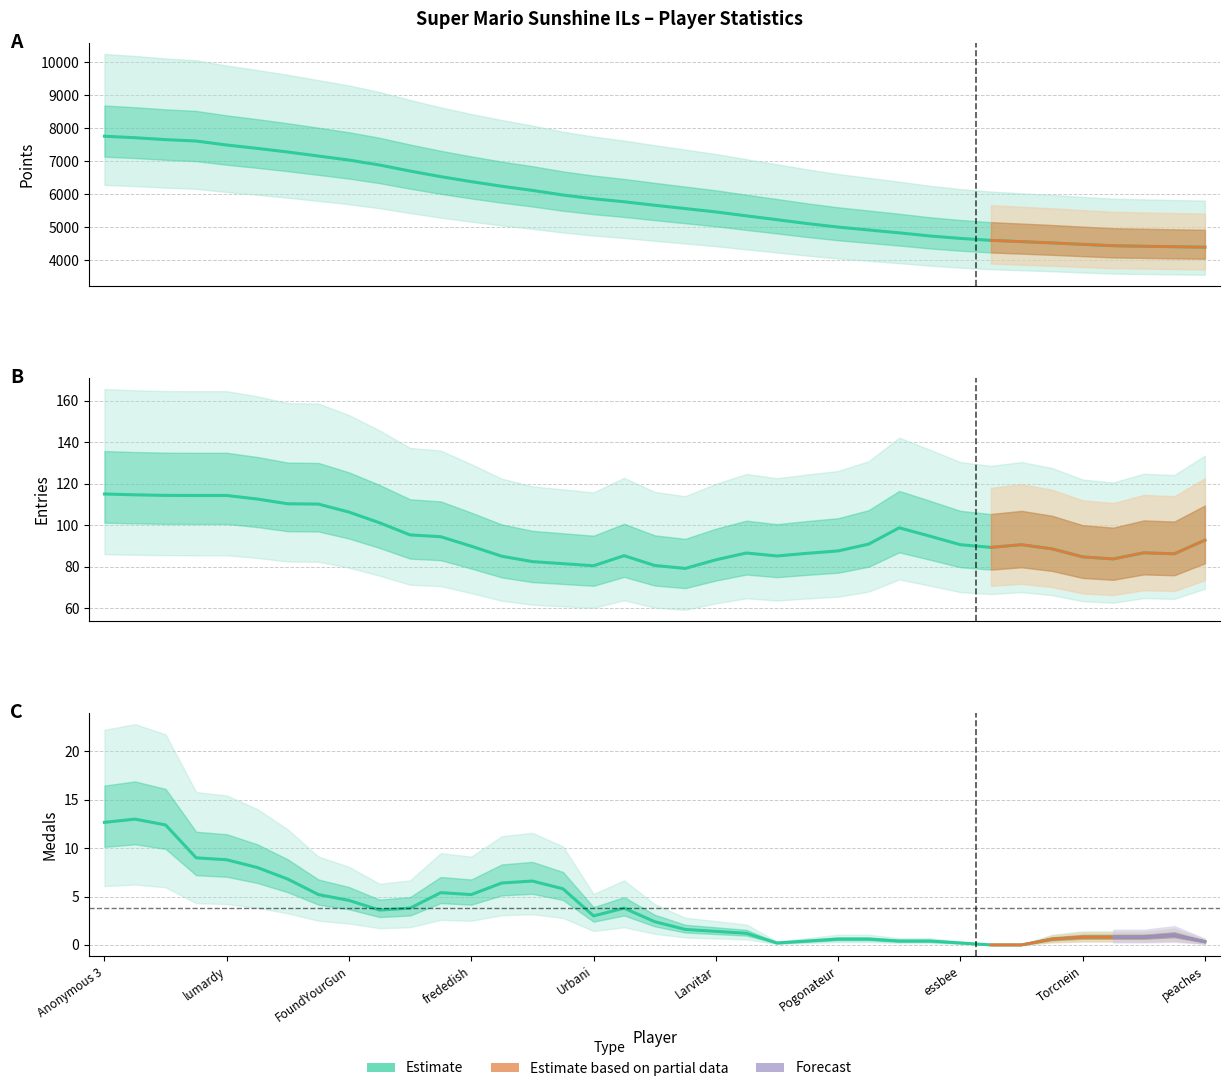

Read the Medals value at Fech, to the nearest 5.

15